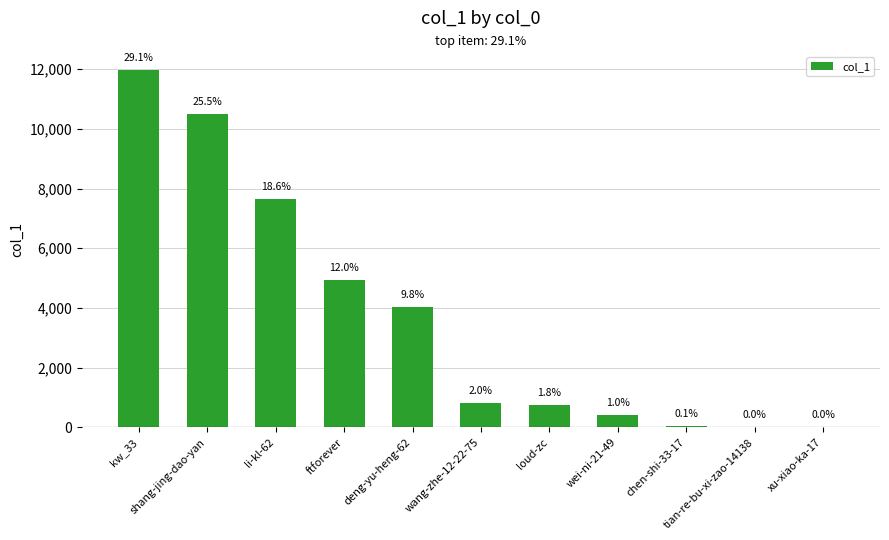

What is the greatest value displayed?

11984